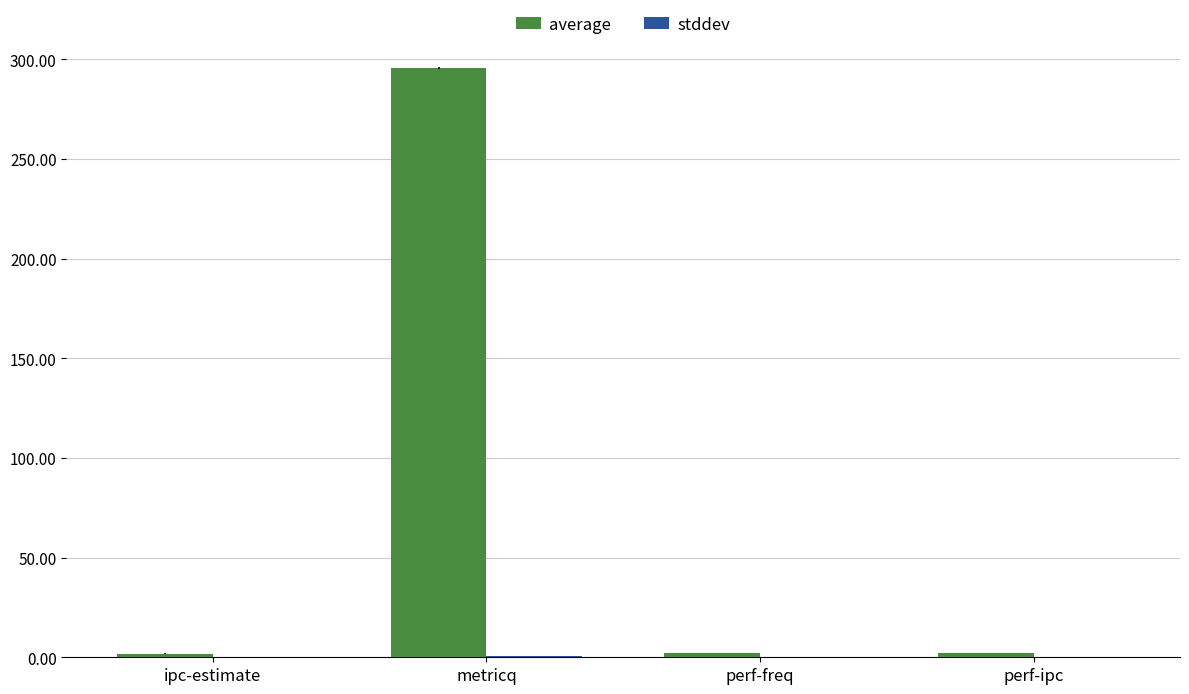

At which category is the sum across all series the highest?

metricq